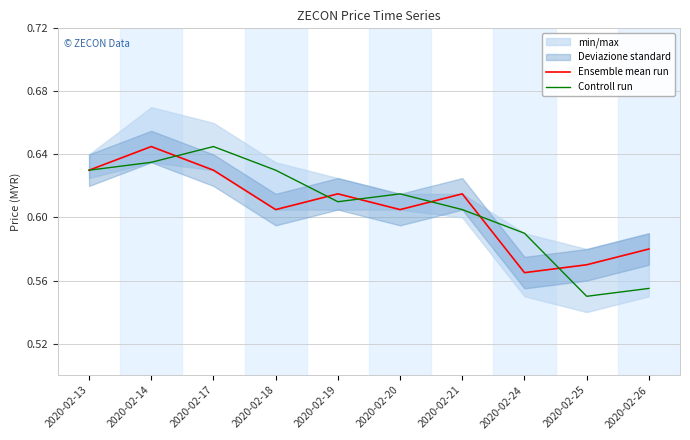

How many categories are shown in the chart?

10